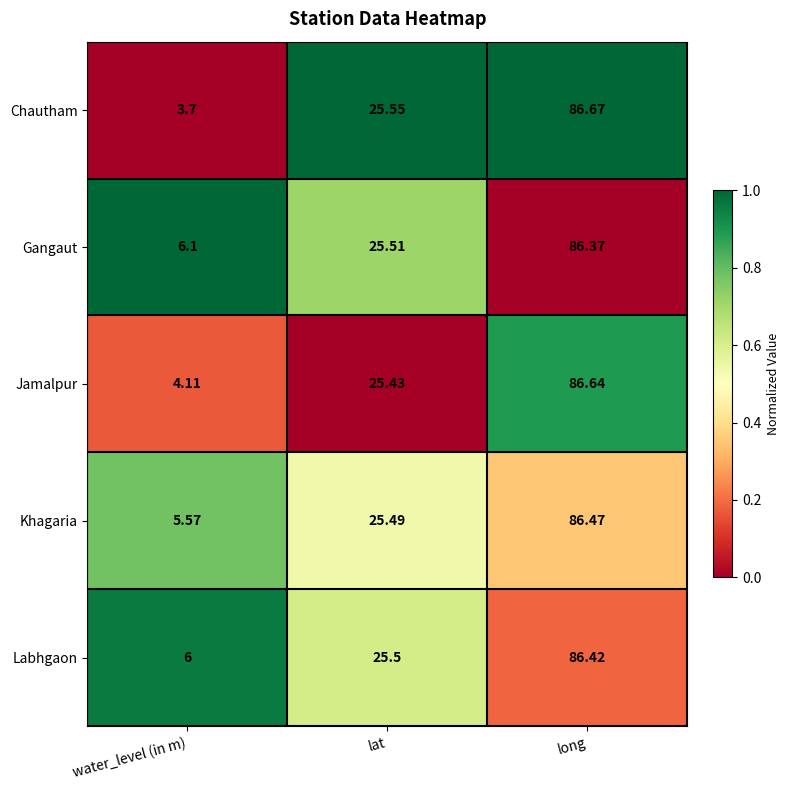

Which category has the lowest value across all series?

water_level (in m)